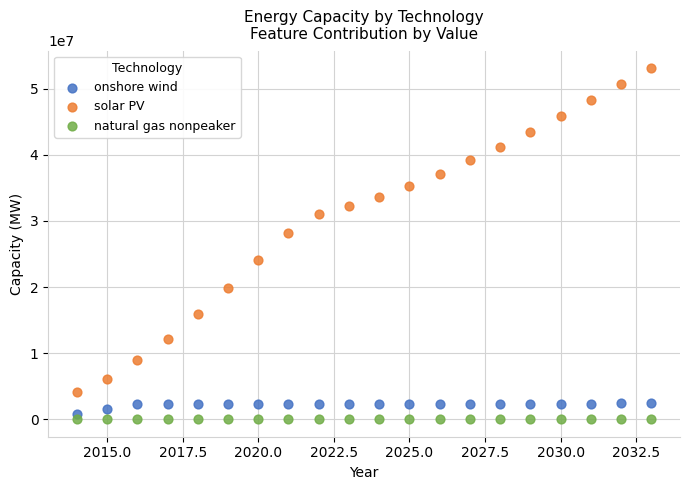

Which series has the widest spread of Y values?

solar PV